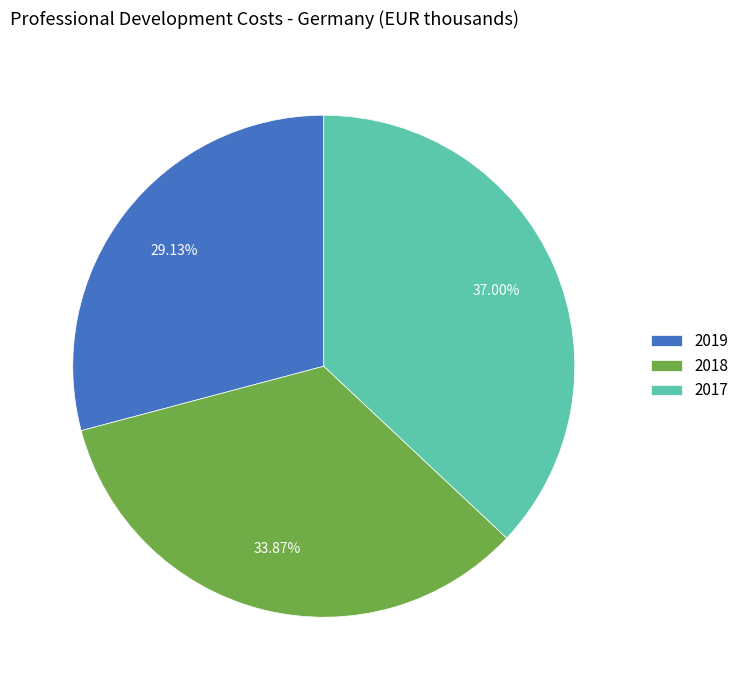

Which category has the smallest portion of the pie?

2019